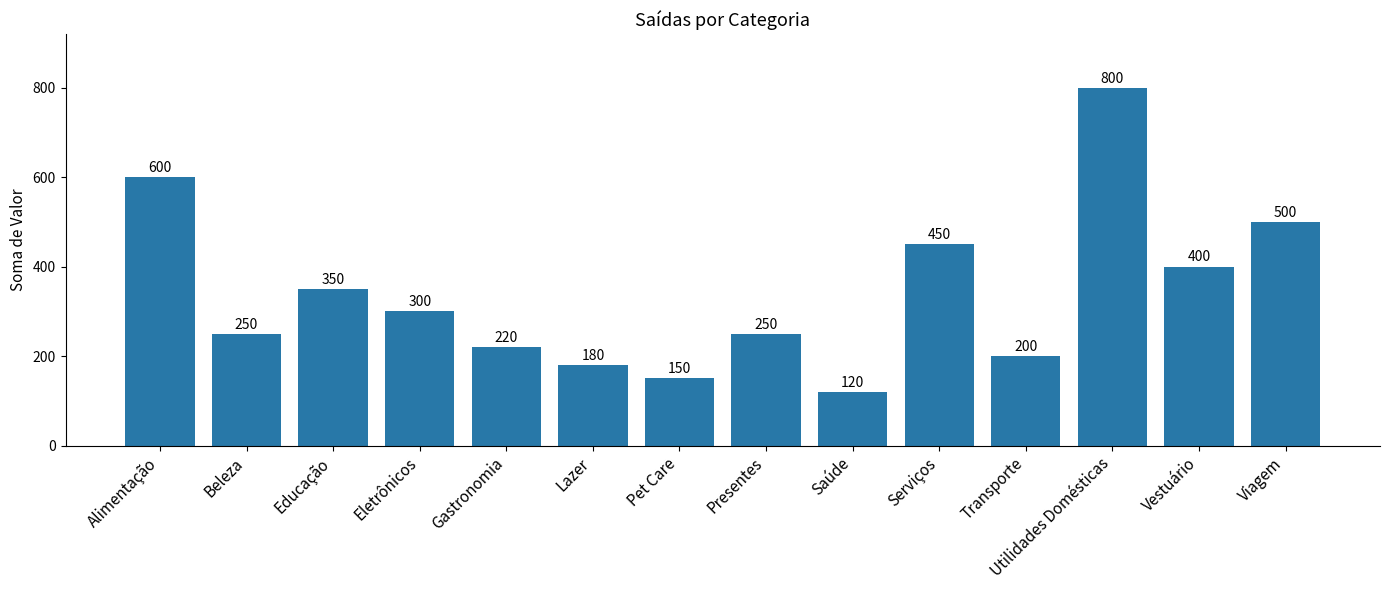

What position from the left is Viagem?

14